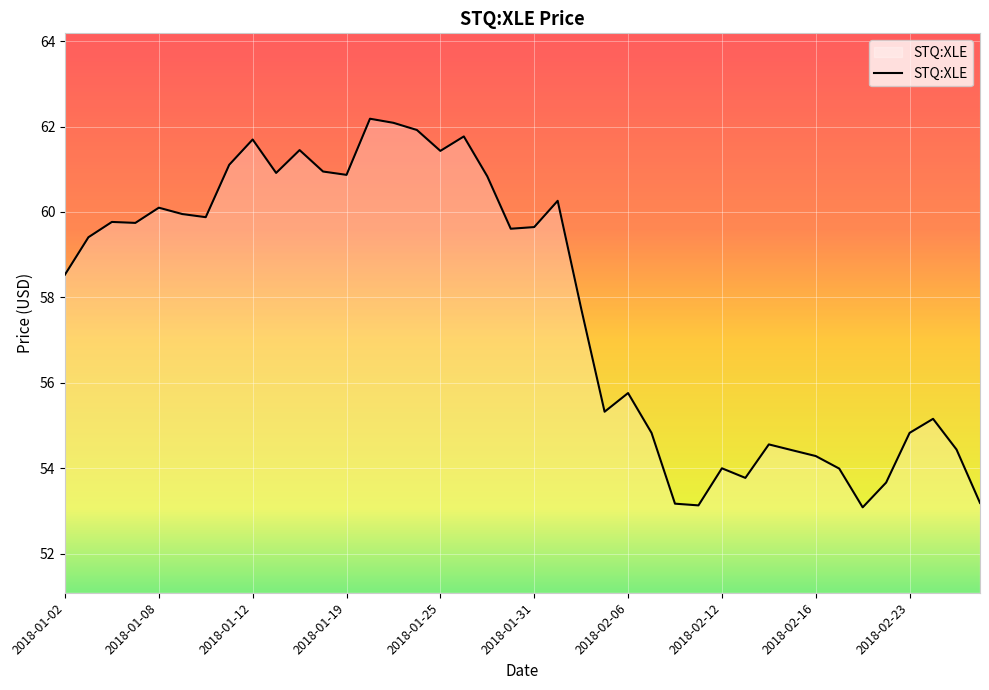

What is the difference between the maximum and minimum values?

9.1